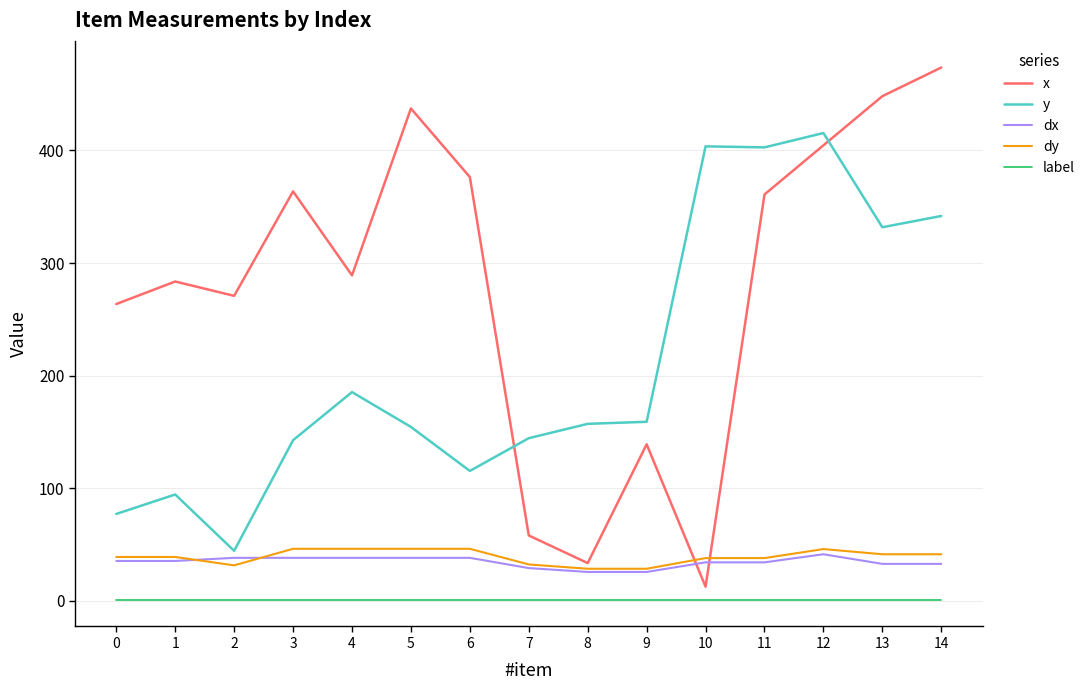

What is the difference between the y values at 4 and 5?

30.9